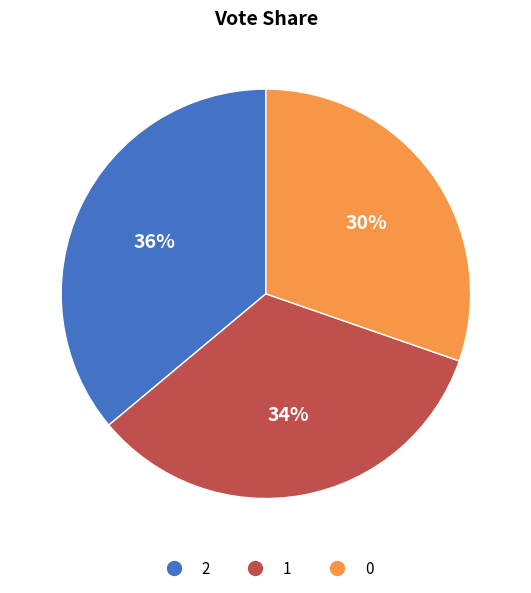

To the nearest percent, what percentage of the pie is 1?

34%